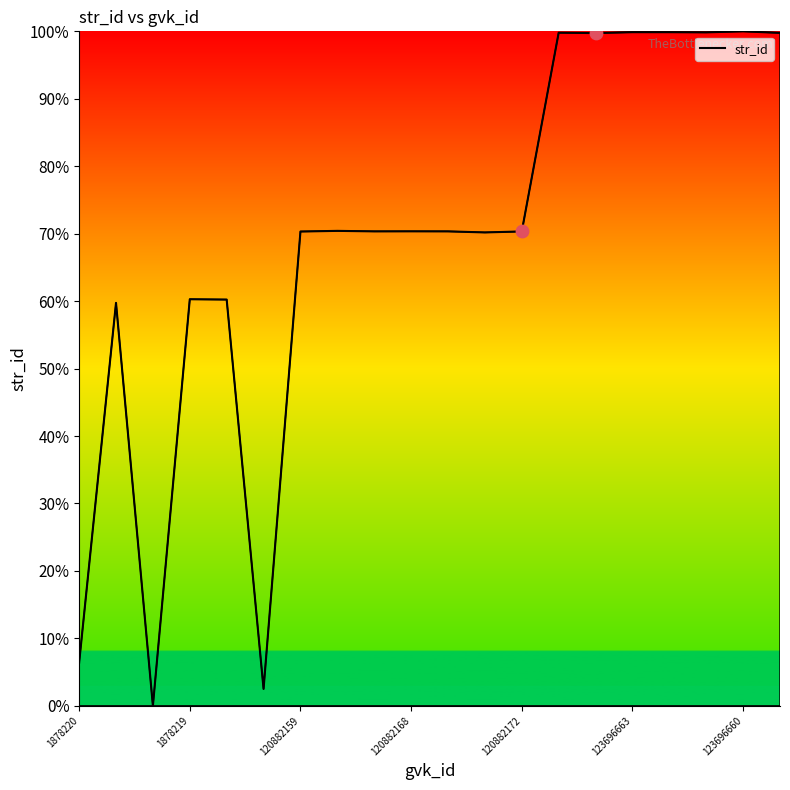

What is the maximum value shown in the chart?

100.0